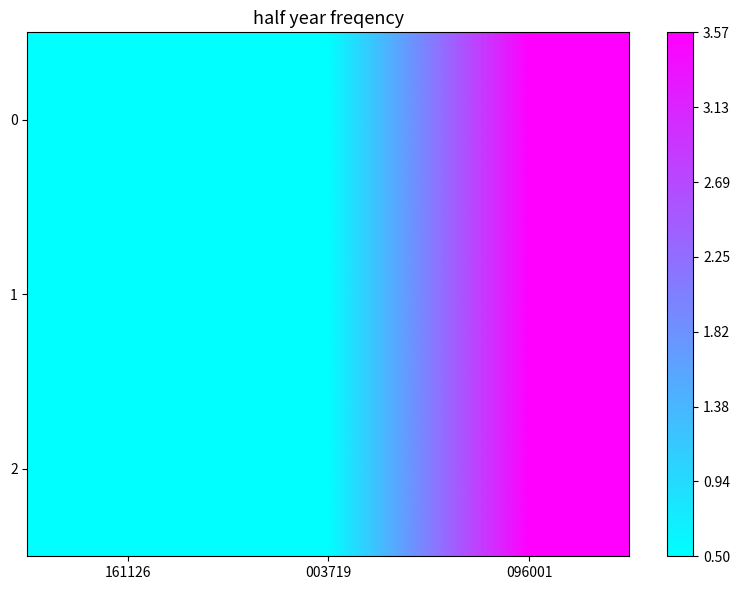

Reading right to left, extract all data points from this chart.

0: 096001=3.6	003719=0.5	161126=0.5
1: 096001=3.6	003719=0.5	161126=0.5
2: 096001=3.6	003719=0.5	161126=0.5